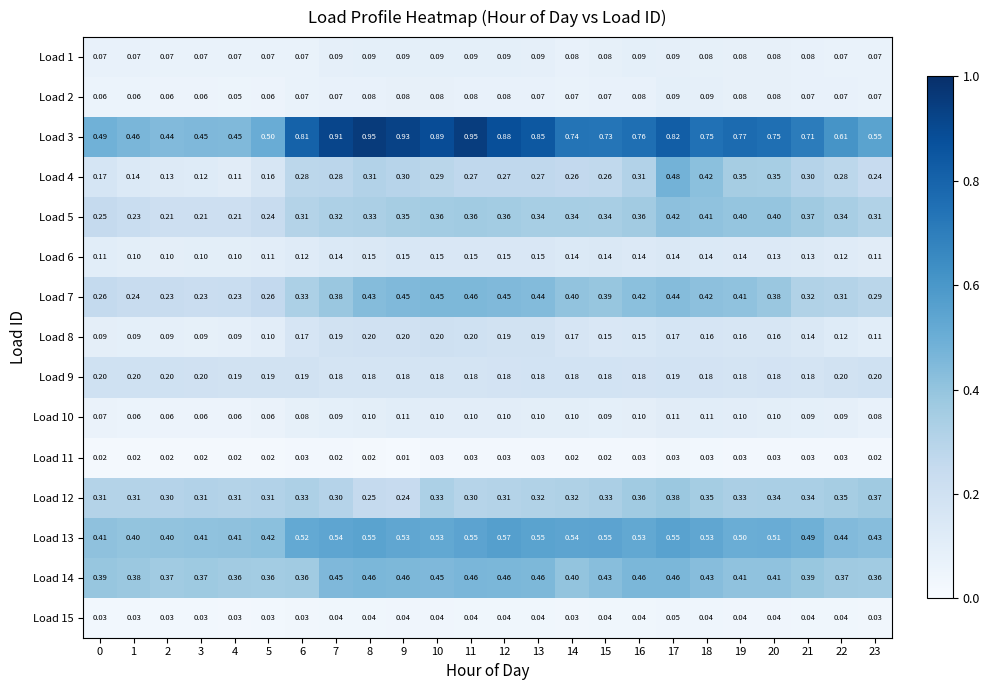

Is the value of Load 13 at 14 greater than the value of Load 1 at 12?

Yes